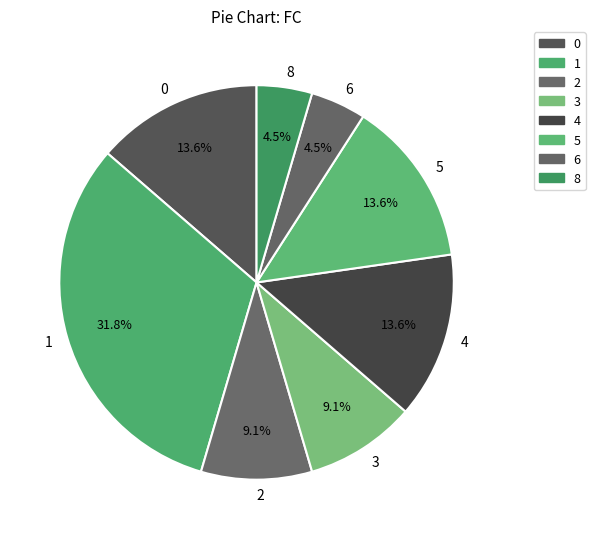

What percentage is the 3 slice, to the nearest percent?

9%